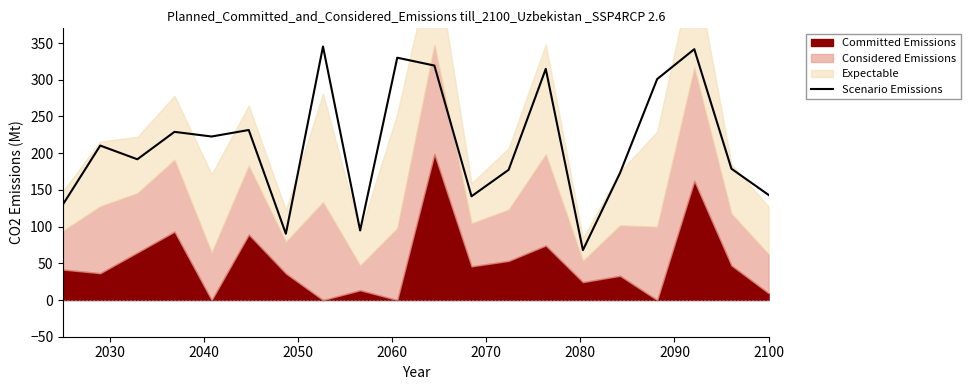

How many lines are shown in the chart?

1